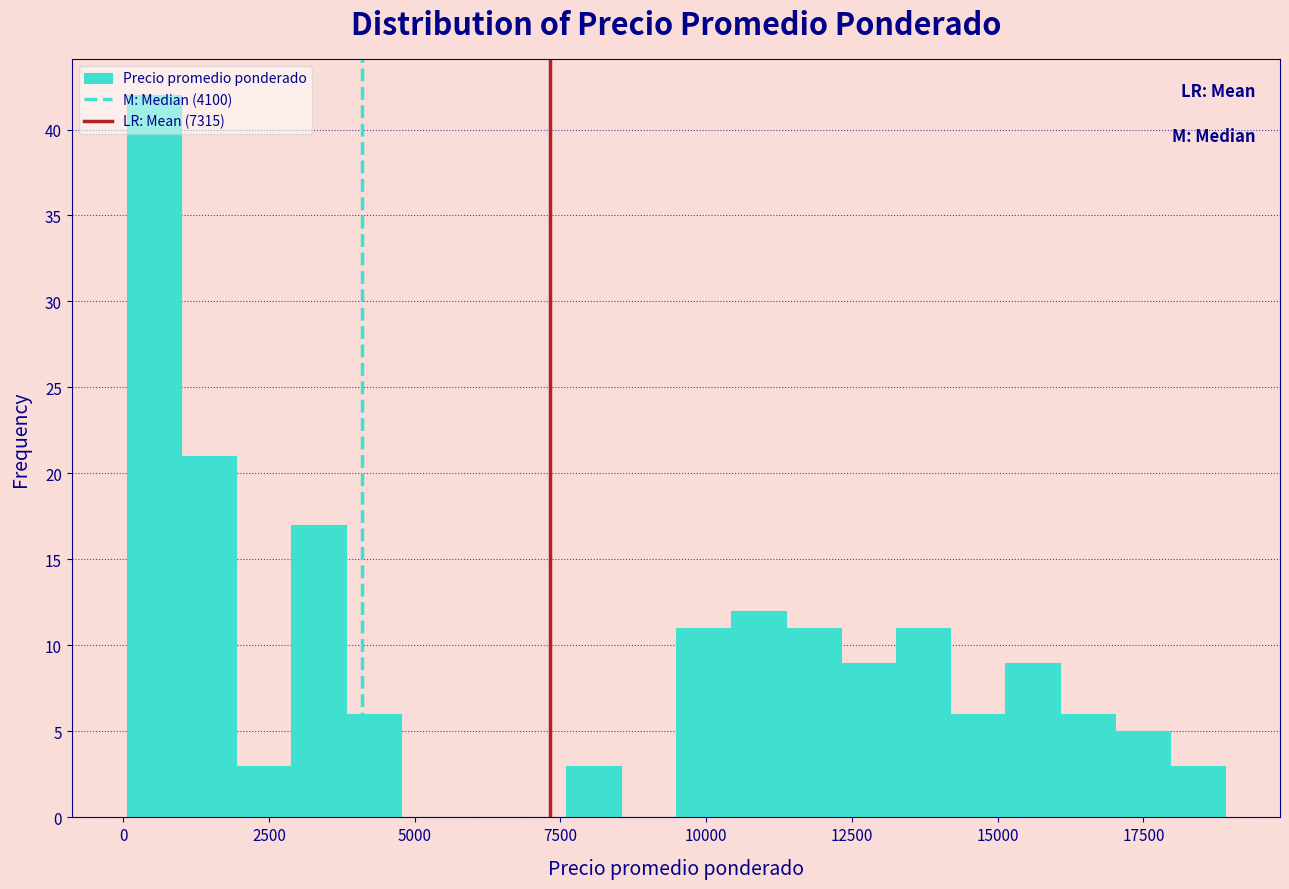

Read against the x-axis, roughly where is the centre of the tallest bar?

500